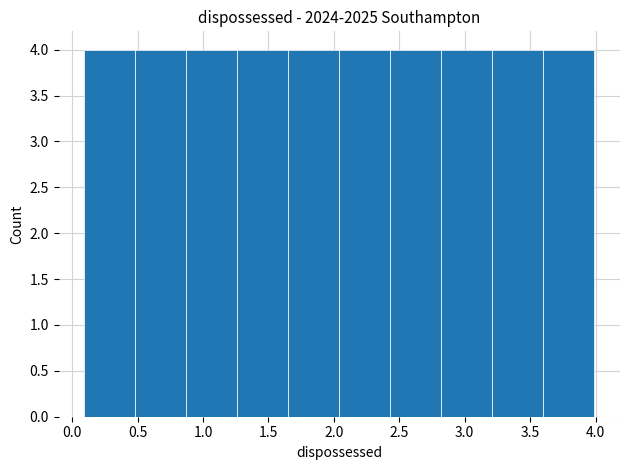

Reading left to right, list every bar in this chart as the range it spans on the x-axis followed by its height. Neither the bar edges nor the heights are printed on the chart, so give them approximately, as read against the axes.

0.10 to 0.50: 4
0.50 to 0.85: 4
0.85 to 1.25: 4
1.25 to 1.65: 4
1.65 to 2.05: 4
2.05 to 2.45: 4
2.45 to 2.80: 4
2.80 to 3.20: 4
3.20 to 3.60: 4
3.60 to 4.00: 4